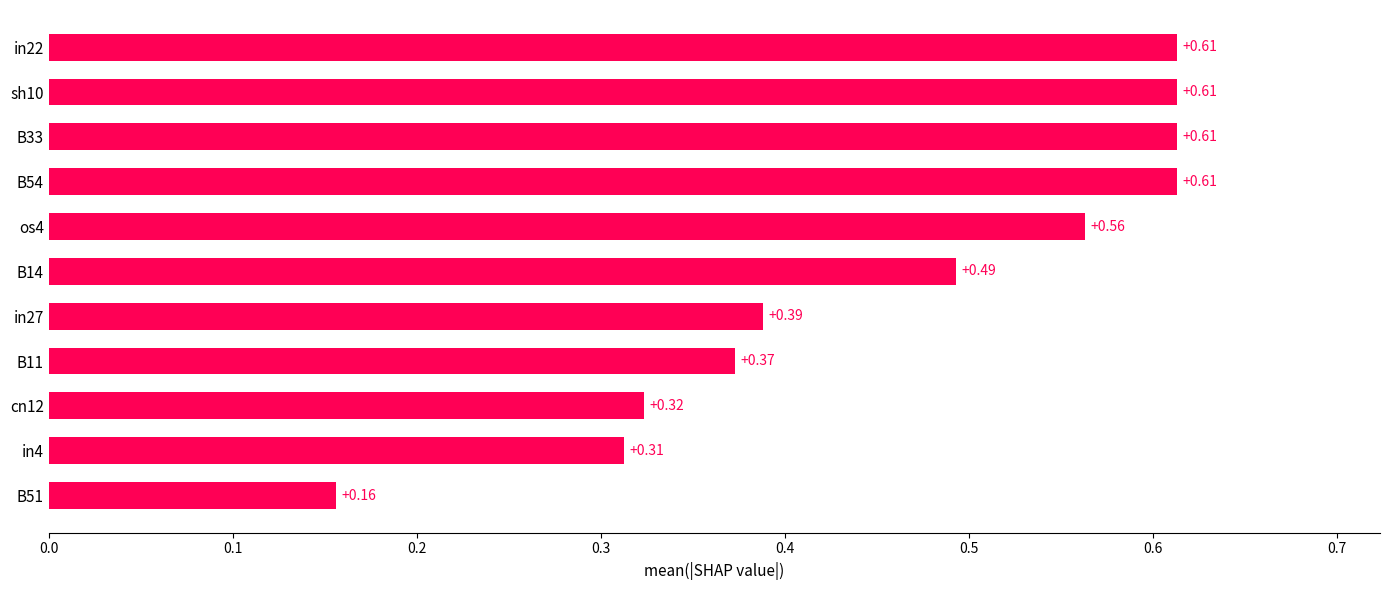

What is the sum of the values at in4 and os4?

0.9